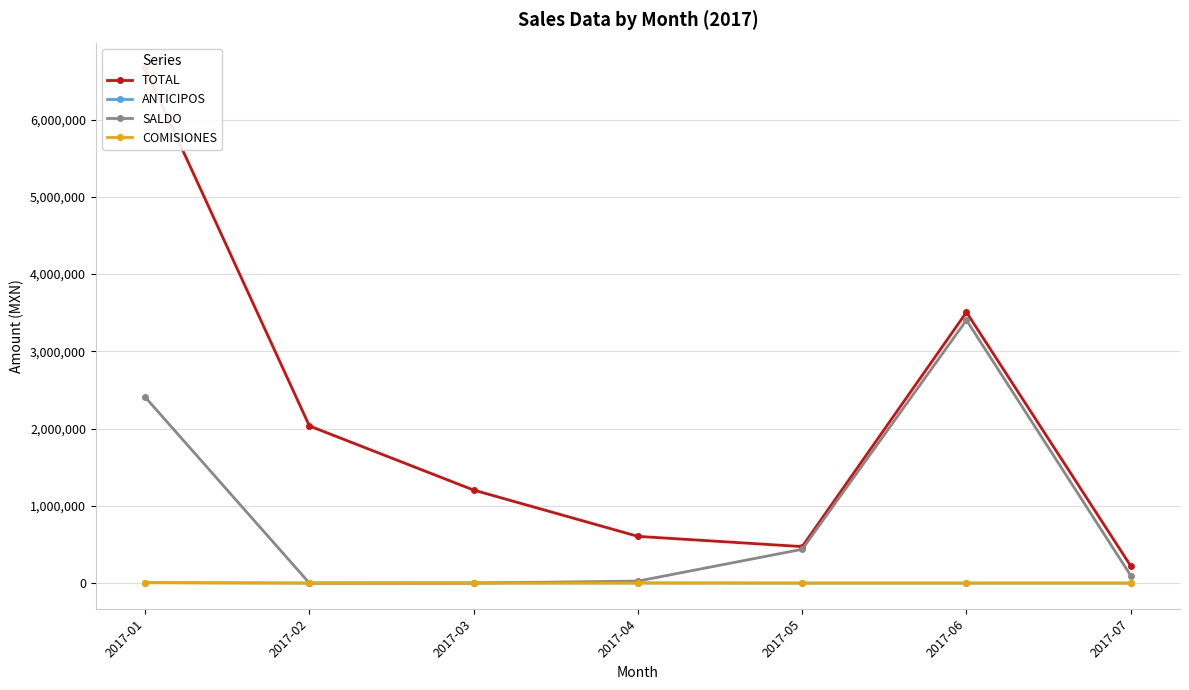

List the labels in order of TOTAL value, largest first.

2017-01, 2017-06, 2017-02, 2017-03, 2017-04, 2017-05, 2017-07